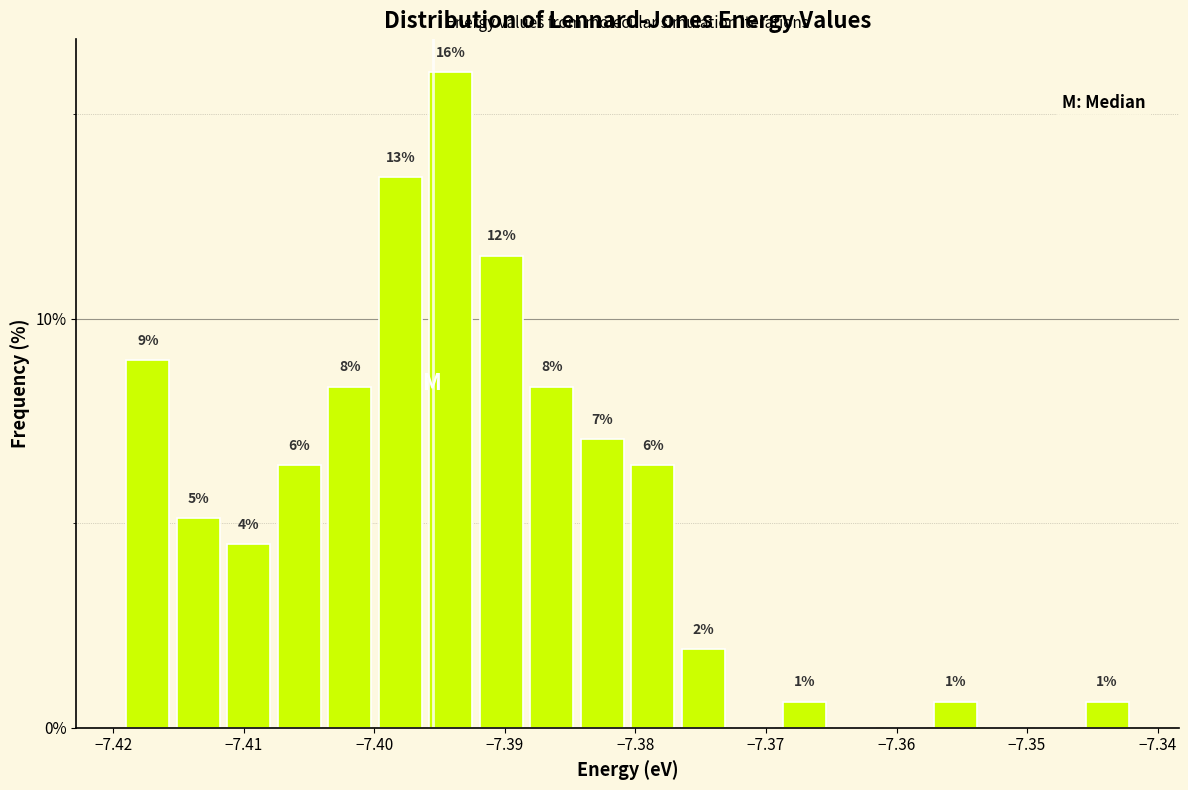

Read against the x-axis, roughly where is the centre of the tallest bar?

-7.394